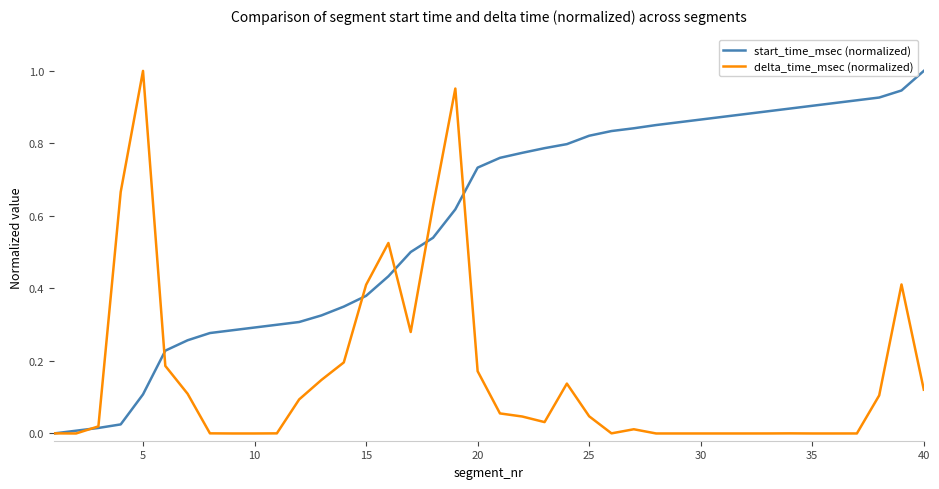

List the series in order of their overall mean, lowest first.

delta_time_msec (normalized), start_time_msec (normalized)